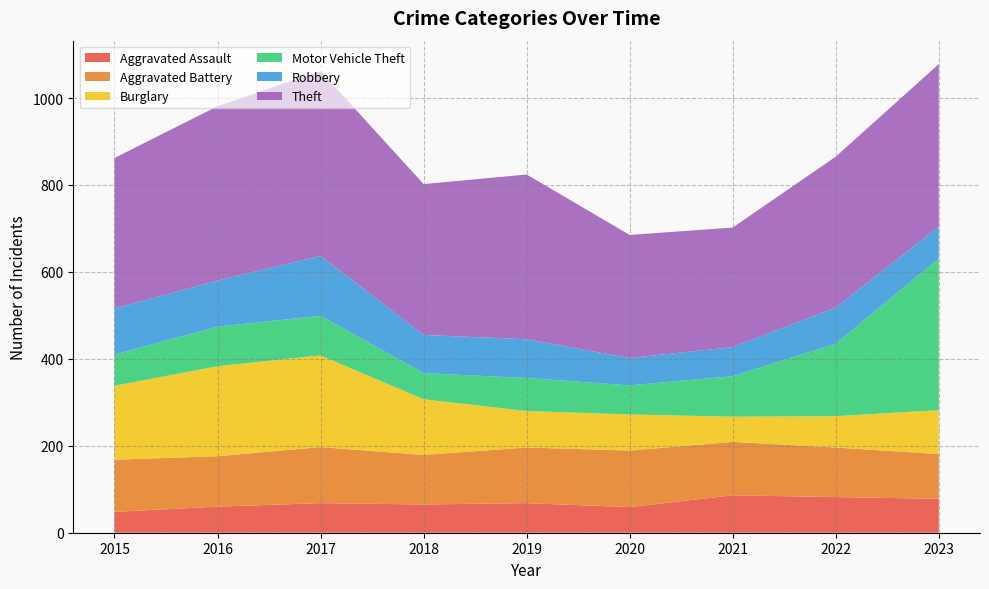

Reading left to right, what are all the values shown in this chart?

Aggravated Assault: 2015=48	2016=60	2017=68	2018=65	2019=68	2020=59	2021=86	2022=82	2023=78
Aggravated Battery: 2015=120	2016=116	2017=129	2018=114	2019=128	2020=130	2021=123	2022=114	2023=103
Burglary: 2015=170	2016=207	2017=211	2018=128	2019=84	2020=83	2021=58	2022=72	2023=101
Motor Vehicle Theft: 2015=72	2016=91	2017=91	2018=60	2019=76	2020=67	2021=93	2022=167	2023=349
Robbery: 2015=106	2016=106	2017=138	2018=88	2019=89	2020=63	2021=67	2022=83	2023=73
Theft: 2015=346	2016=401	2017=425	2018=347	2019=379	2020=283	2021=275	2022=347	2023=374